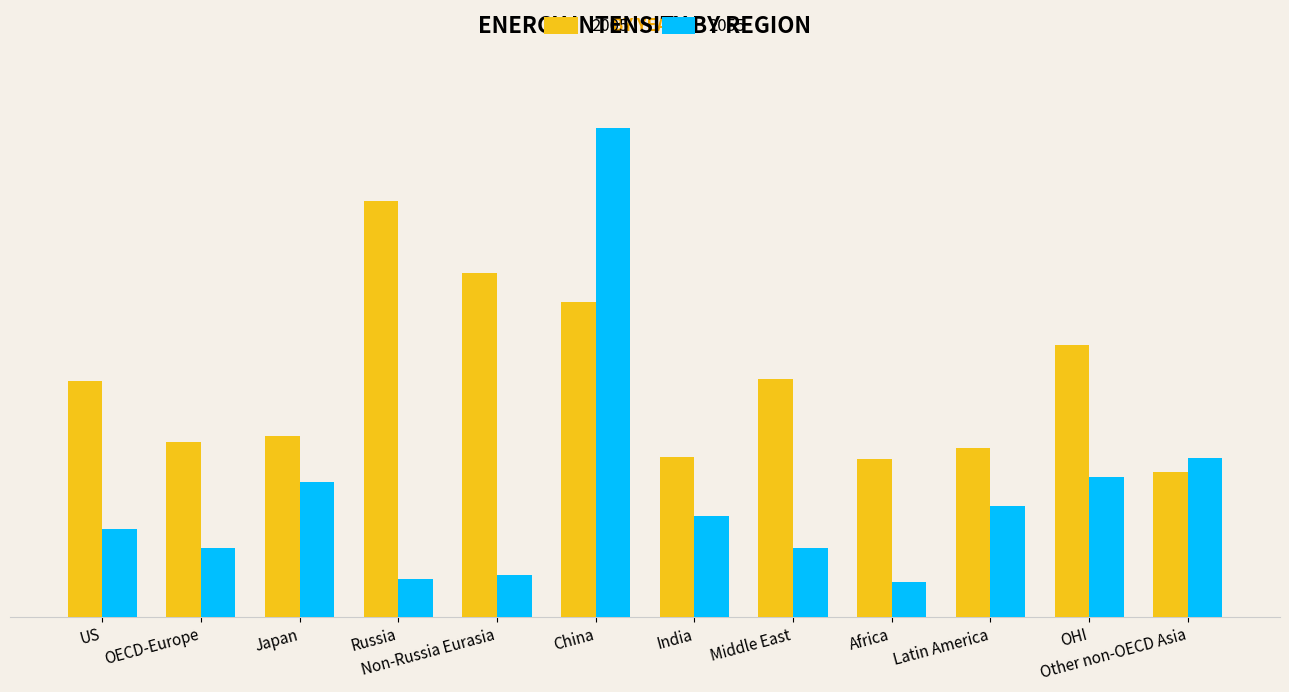

Rank the series by their maximum value, from lowest to highest.

2005, 2055